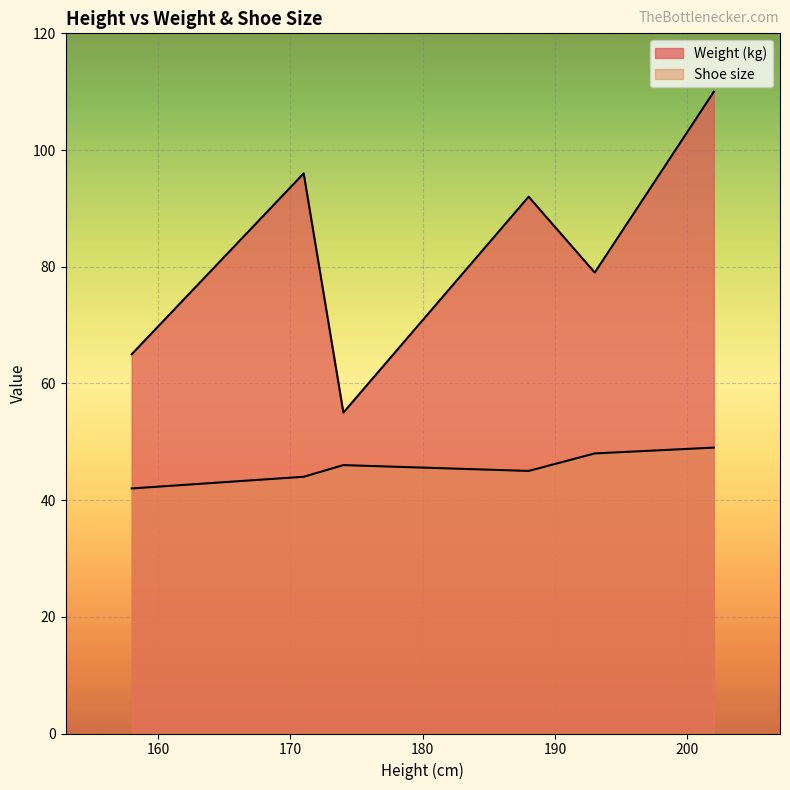

Which series changed the most between Person A and Person C?

Weight (kg)